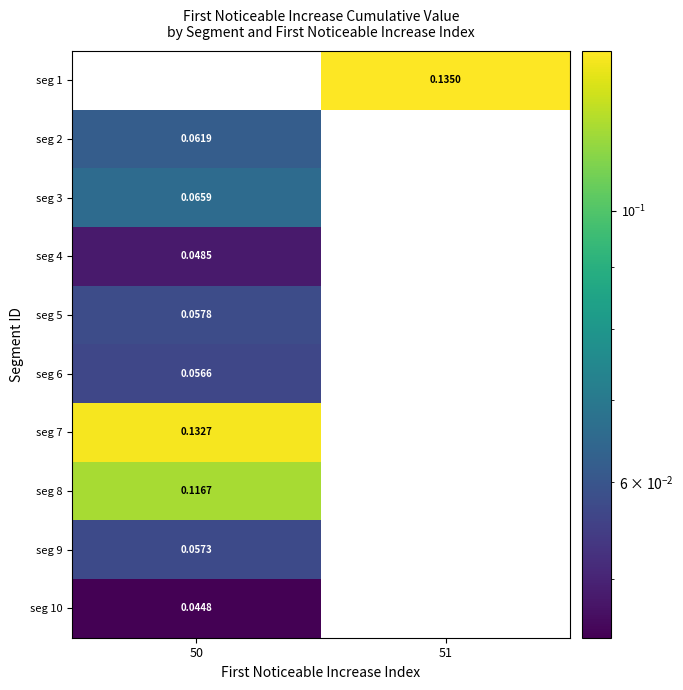

Is the value of seg 4 at 50 greater than the value of seg 10 at 50?

Yes